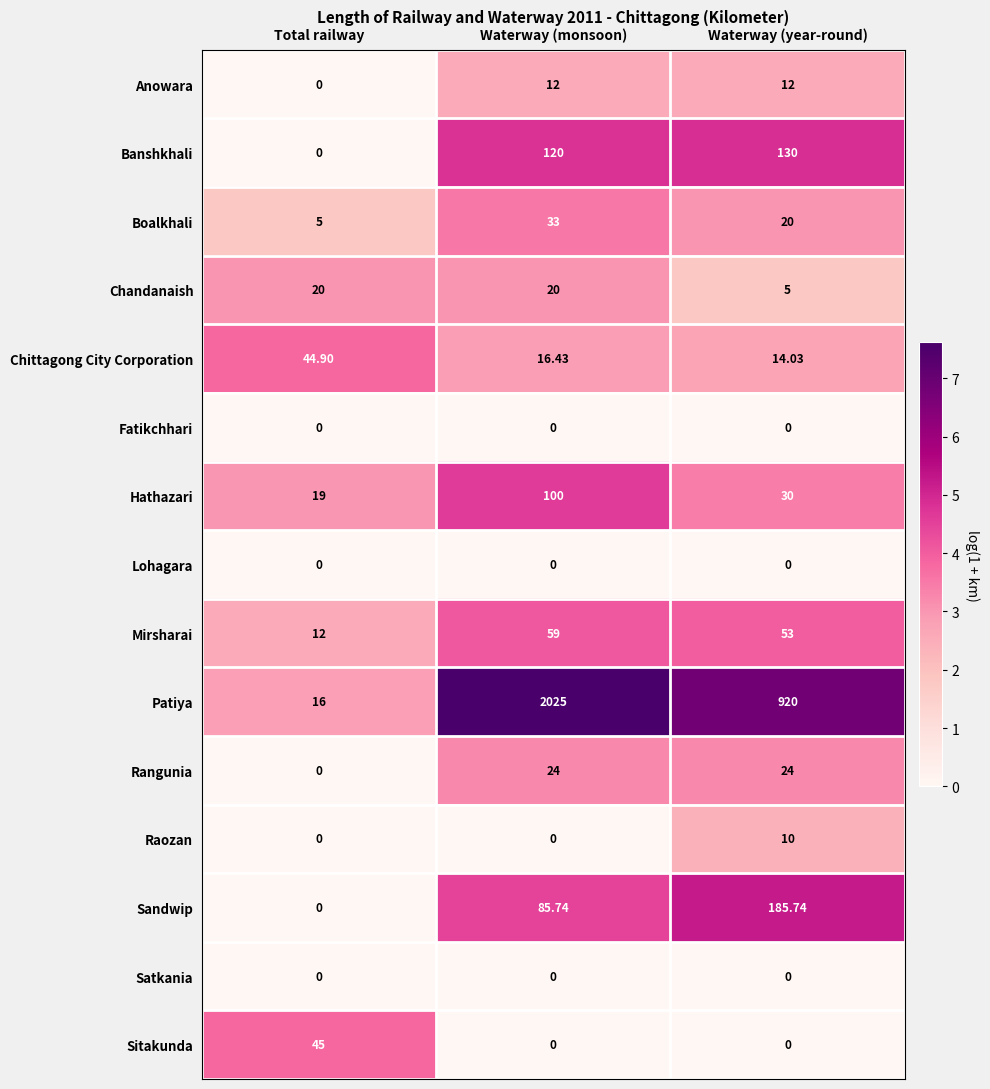

At which label does Boalkhali reach its peak?

Waterway (monsoon)